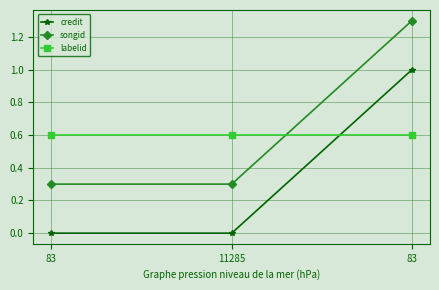

Is this an area chart (filled region under the line)?

No